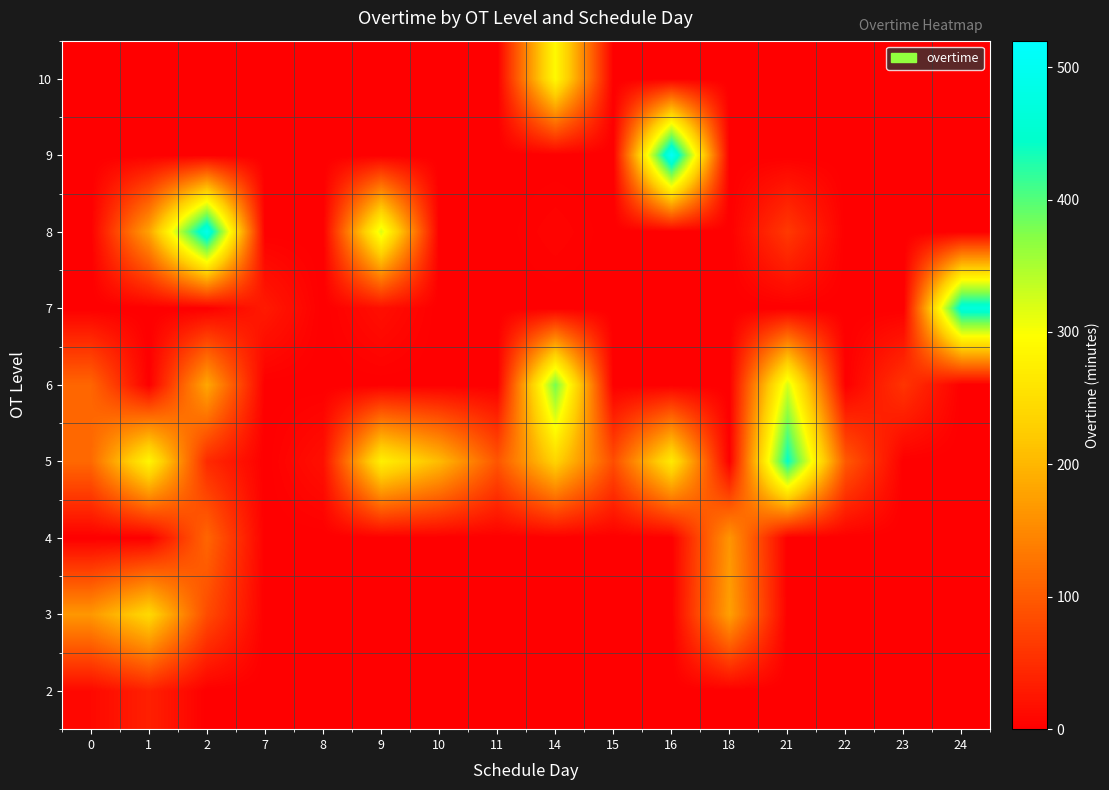

Reading left to right, transcribe all the data shown in this chart.

2: 0=10	1=36	2=0	7=0	8=0	9=0	10=0	11=0	14=0	15=0	16=0	18=0	21=0	22=0	23=0	24=0
3: 0=166	1=242	2=83	7=0	8=0	9=0	10=0	11=0	14=0	15=0	16=0	18=176	21=0	22=0	23=0	24=0
4: 0=0	1=0	2=112	7=0	8=0	9=0	10=0	11=0	14=0	15=0	16=0	18=164	21=0	22=0	23=0	24=0
5: 0=115	1=284	2=47	7=0	8=18	9=276	10=205	11=94	14=235	15=85	16=267	18=0	21=444	22=98	23=0	24=0
6: 0=112	1=0	2=183	7=0	8=0	9=0	10=0	11=0	14=381	15=0	16=0	18=0	21=323	22=0	23=58	24=0
7: 0=0	1=0	2=0	7=29	8=0	9=17	10=0	11=0	14=0	15=0	16=0	18=0	21=0	22=0	23=0	24=469
8: 0=0	1=178	2=490	7=0	8=0	9=319	10=0	11=0	14=6	15=0	16=0	18=0	21=63	22=0	23=0	24=0
9: 0=0	1=0	2=0	7=0	8=0	9=0	10=0	11=0	14=0	15=0	16=509	18=0	21=0	22=0	23=0	24=0
10: 0=0	1=0	2=0	7=0	8=0	9=0	10=0	11=0	14=290	15=0	16=0	18=0	21=0	22=0	23=0	24=0